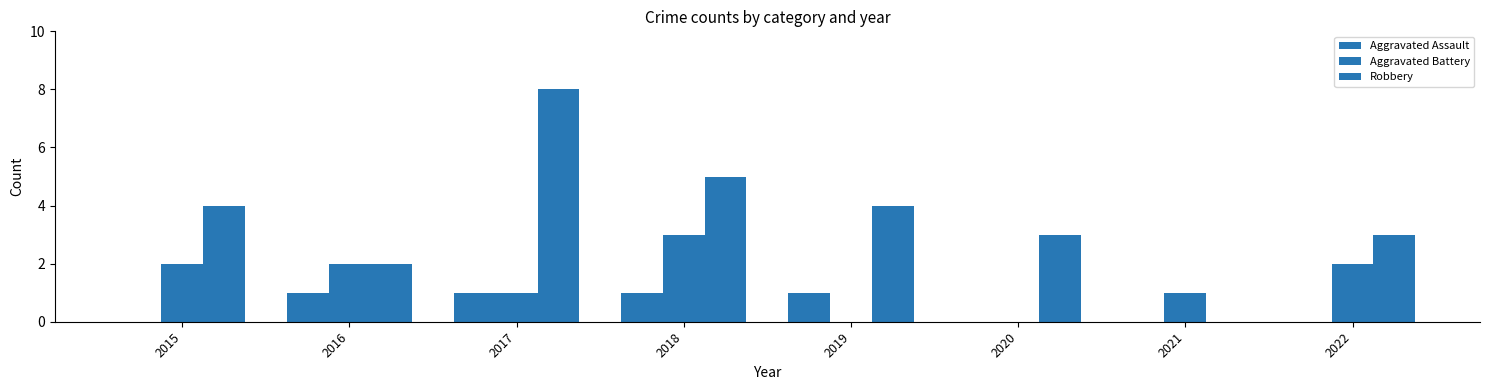

Rank the series at 2020 from highest to lowest value.

Robbery, Aggravated Assault, Aggravated Battery